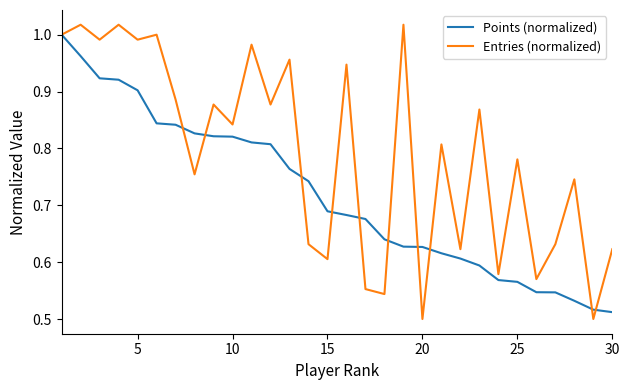

Which series has the largest total across all categories?

Entries (normalized)